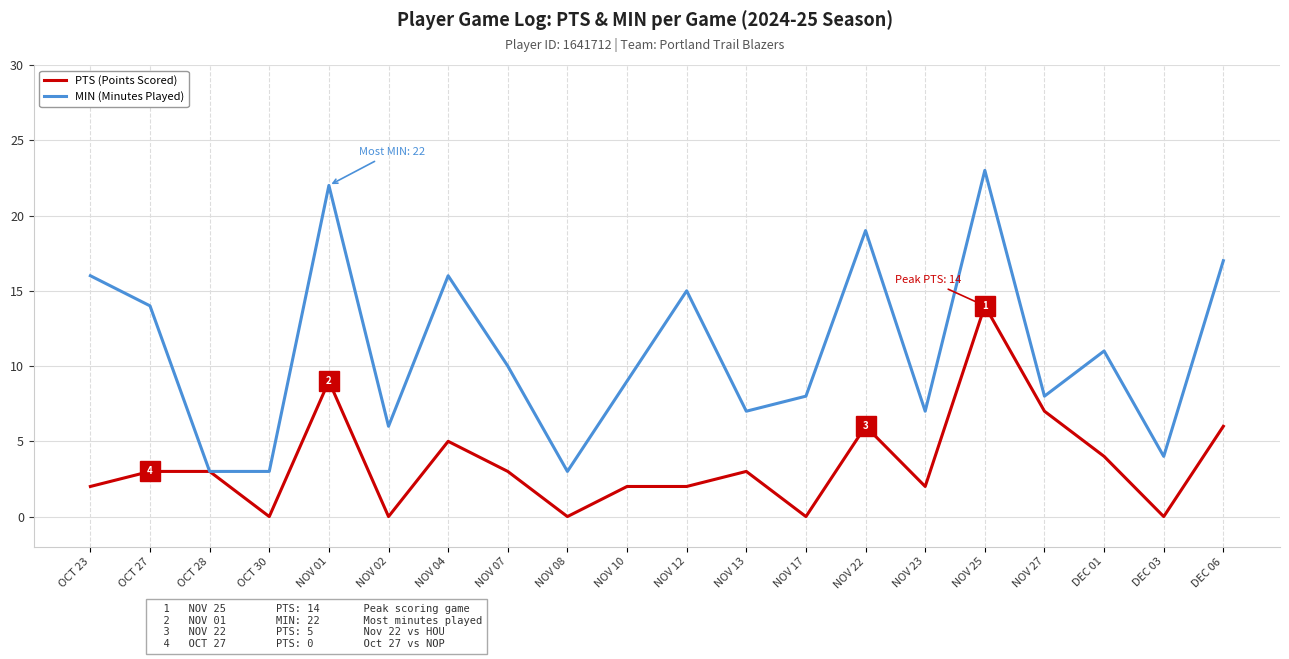

The PTS (Points Scored) series shows 4 at NOV 01. True or false?

False